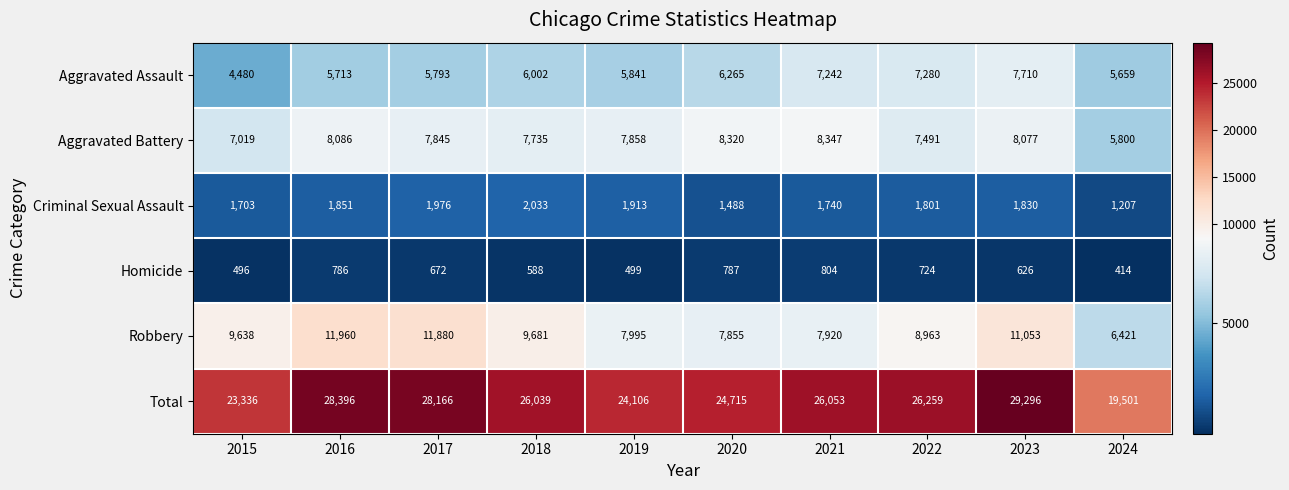

Is it true that Homicide equals 725 at 2019?

False